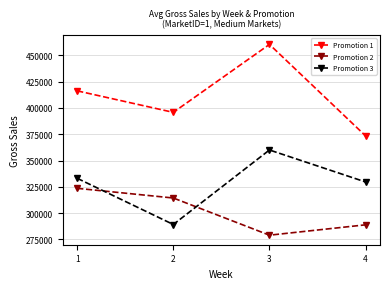

Does the chart have visible grid lines?

Yes